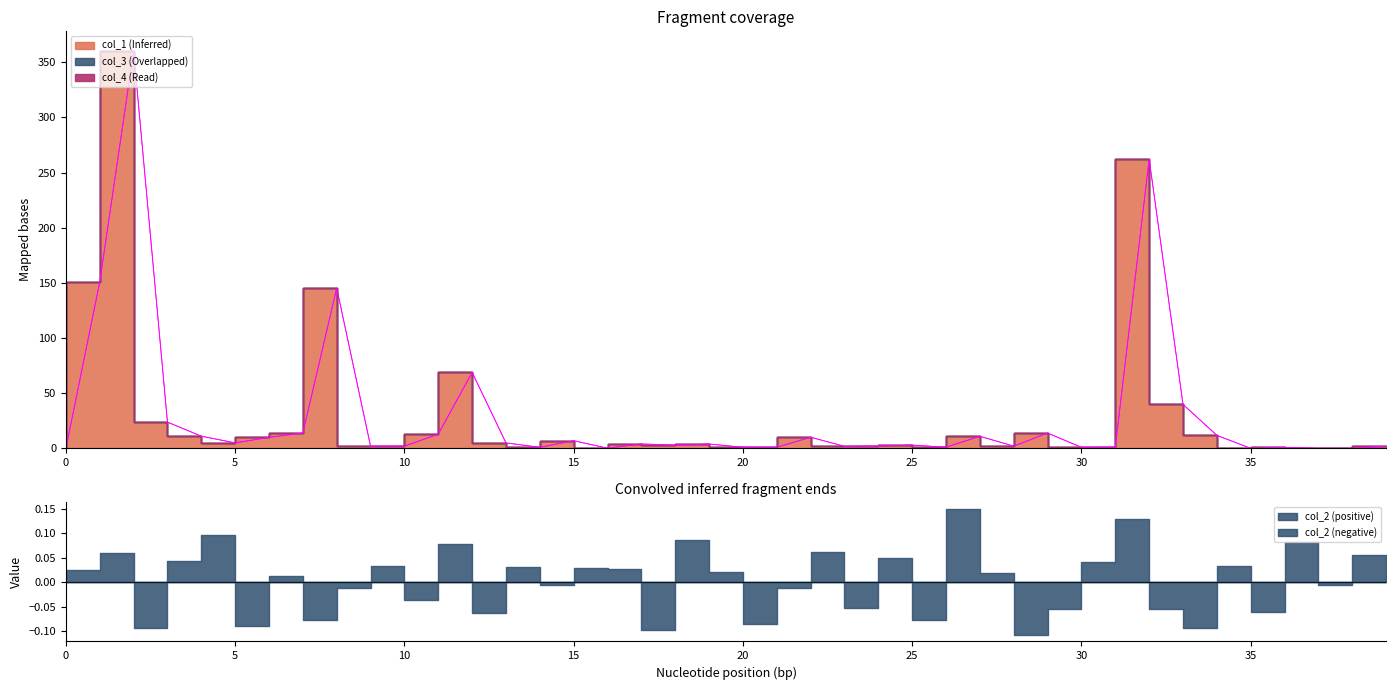

The col_3 series shows 0.0 at 27. True or false?

True